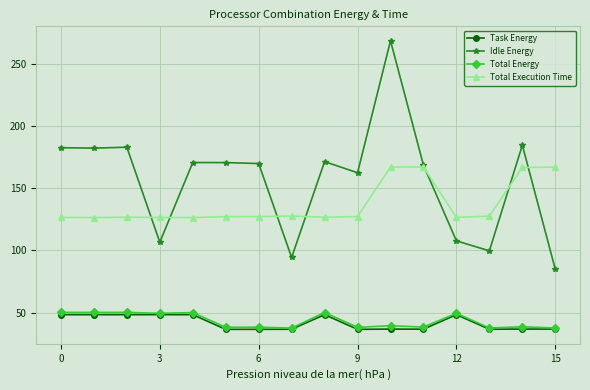

What is the value of the Task Energy point at the 5th from the left?

48.3